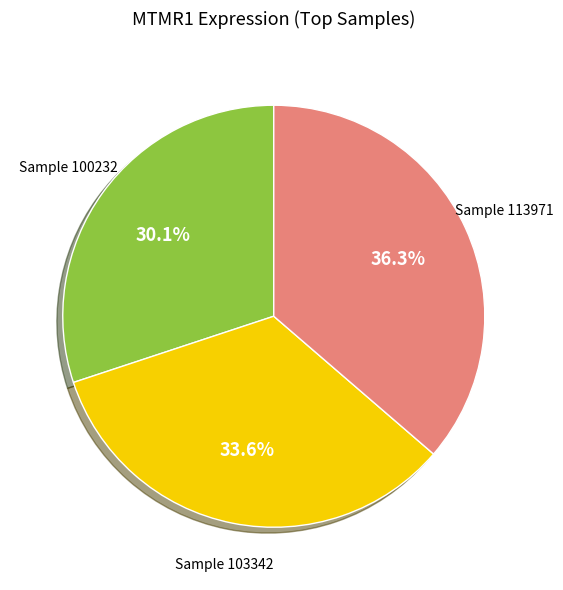

Is there a majority slice in this chart?

No